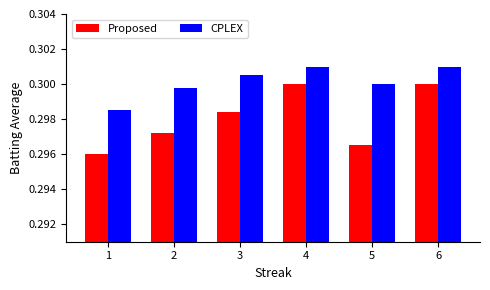

True or false: CPLEX has a value of 0.2 at 2.

False